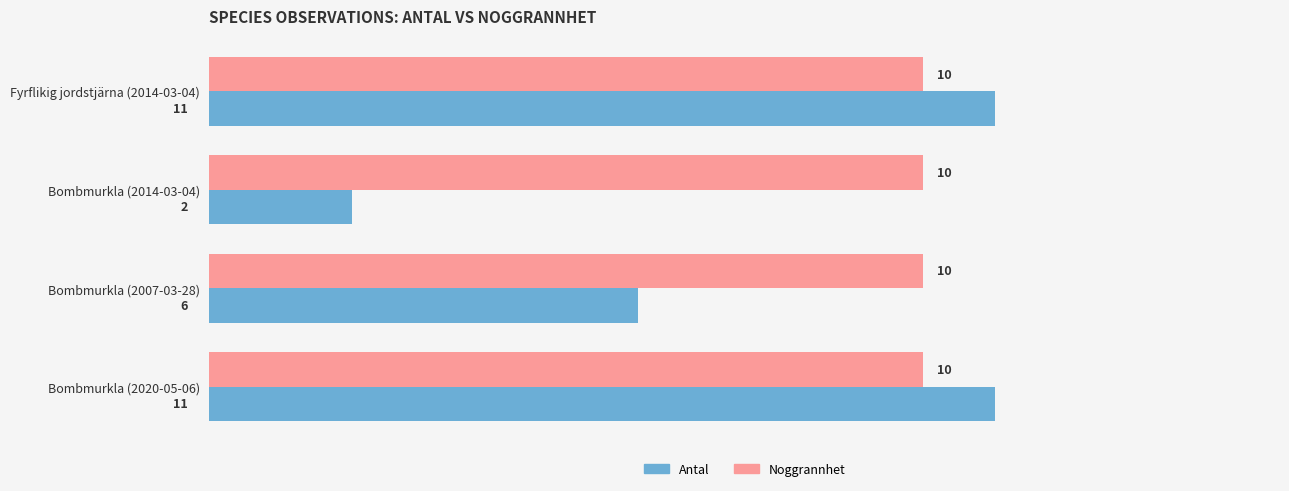

What is the sum of the Antal values at Fyrflikig jordstjärna (2014-03-04) and Bombmurkla (2020-05-06)?

22